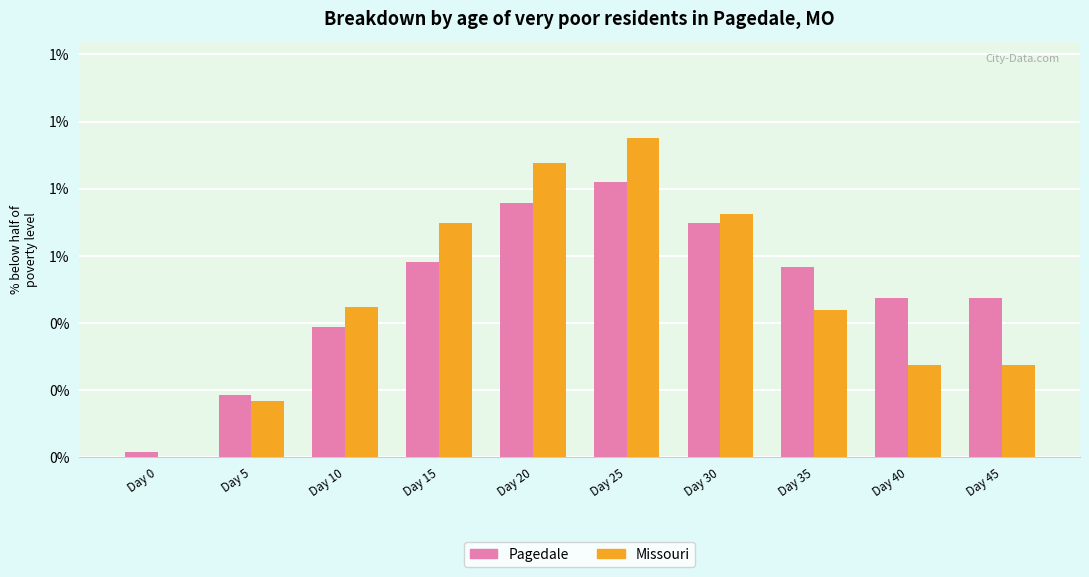

What is the difference between the maximum and second lowest values in the Missouri series?

0.8